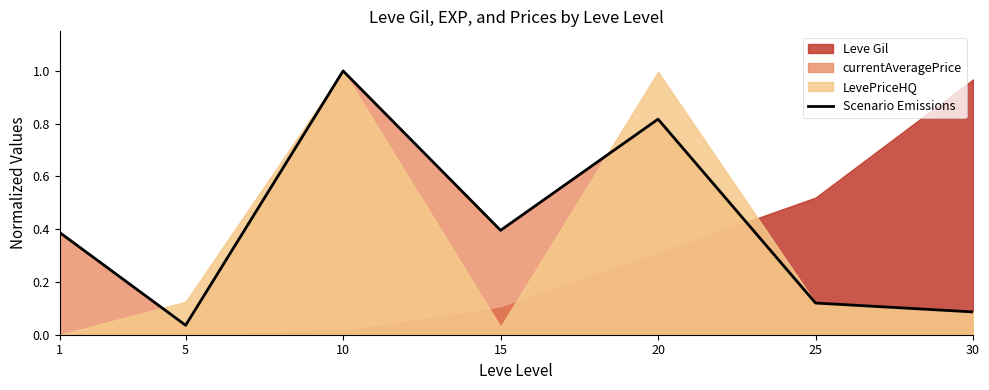

At which category does the data reach its first local valley?

5